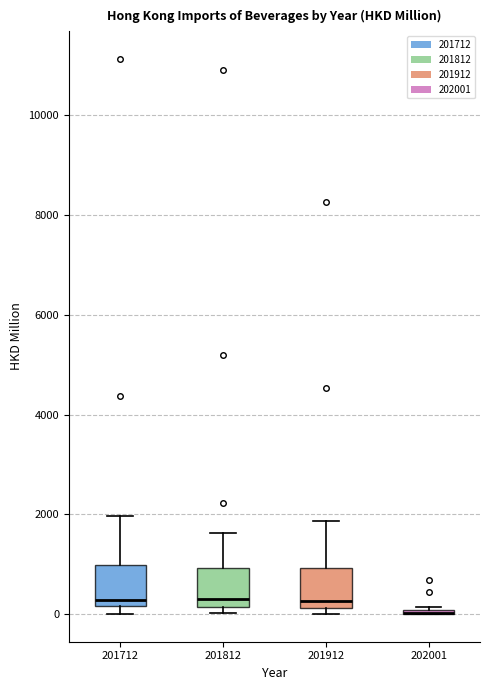

Reading left to right, transcribe this box plot: for each box, give where its median line is, the range the box spans, and where its two whiskers end, as read against the y-axis. The values are not printed on the chart, so give them approximately, as read against the axis.

201712: median 200 (just above the box's lower edge), box 200 to 1000, whiskers 0 to 2000
201812: median 200 (just above the box's lower edge), box 200 to 1000, whiskers 0 to 1600
201912: median 200 (just above the box's lower edge), box 200 to 1000, whiskers 0 to 1800
202001: box collapsed to a line at 0, whiskers 0 to 200